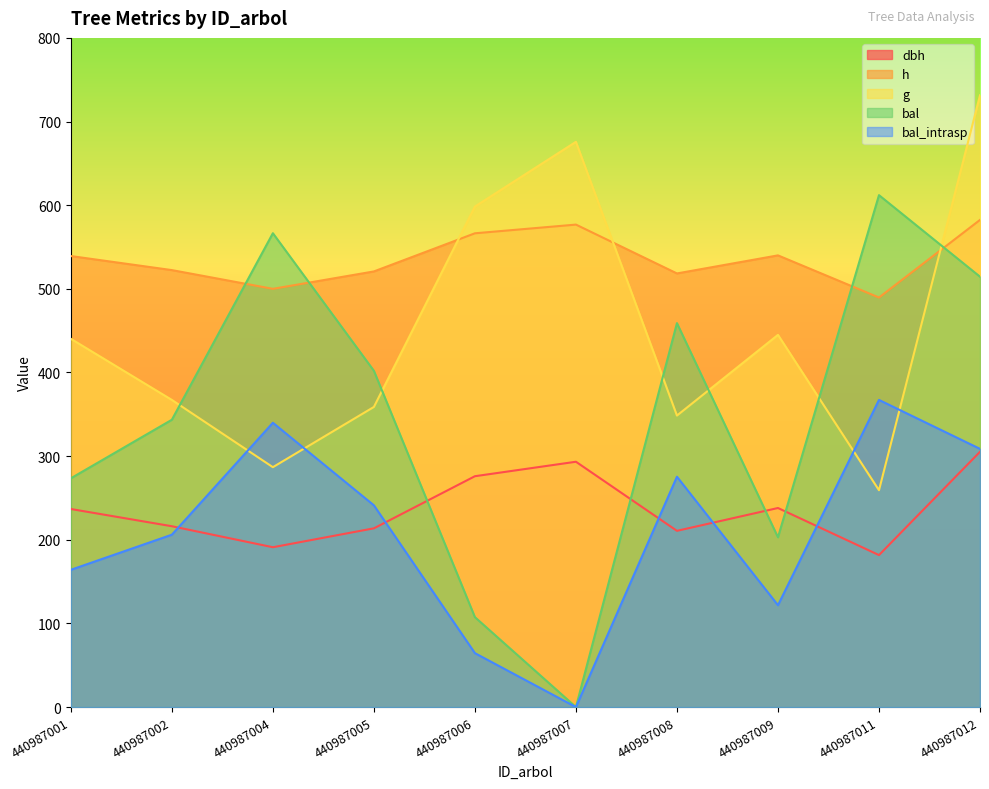

The bal_intrasp series shows 39.4 at 440987006. True or false?

False